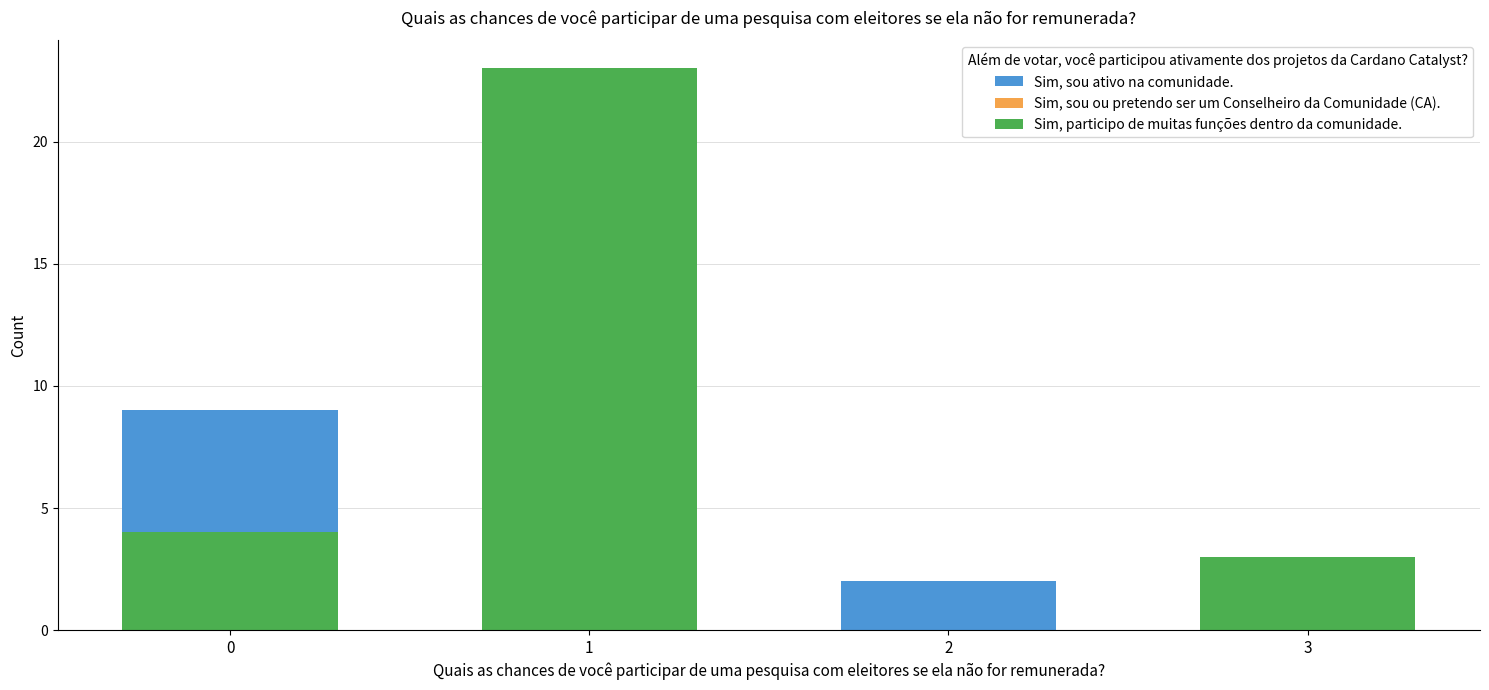

How many groups of bars are there?

4